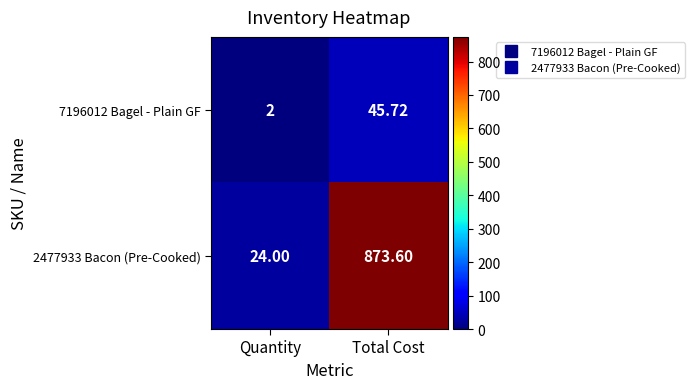

Which label corresponds to the largest value in the chart?

Total Cost